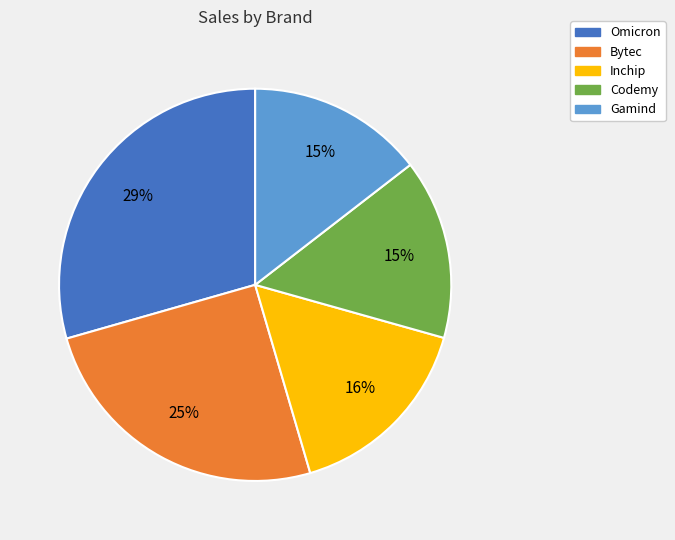

Is there any slice that represents more than half of the pie?

No